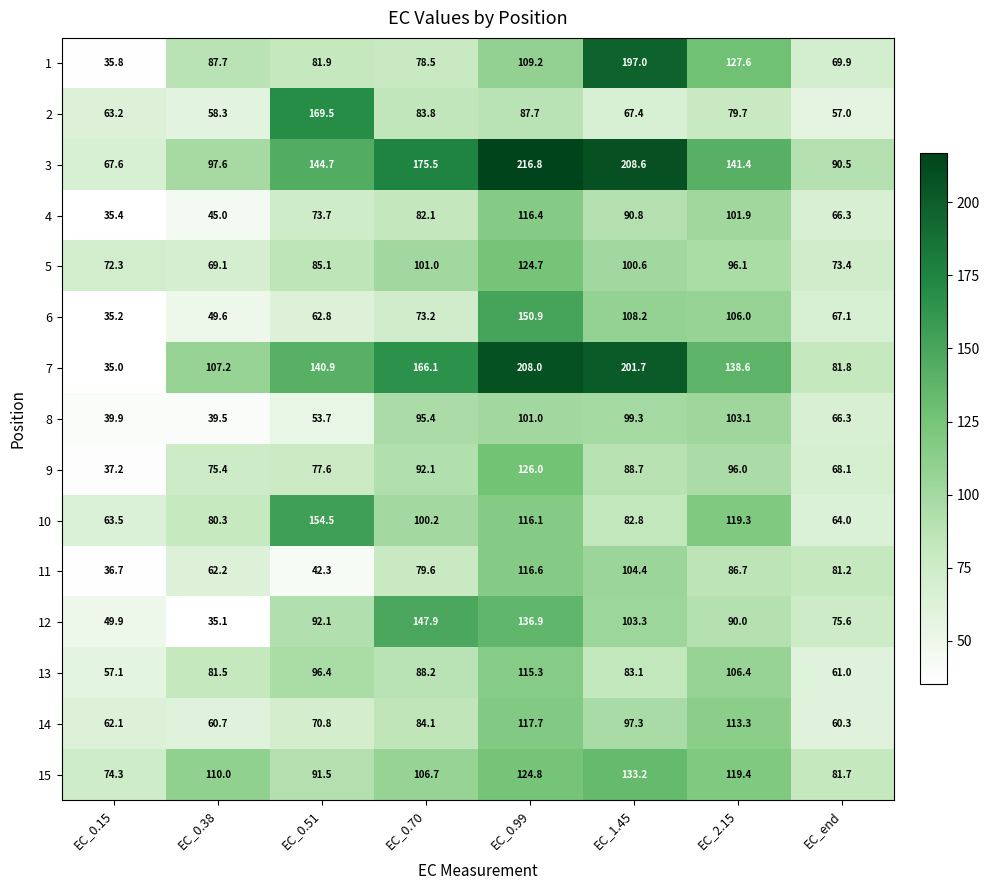

True or false: 5 has a value of 108.9 at EC_0.38.

False